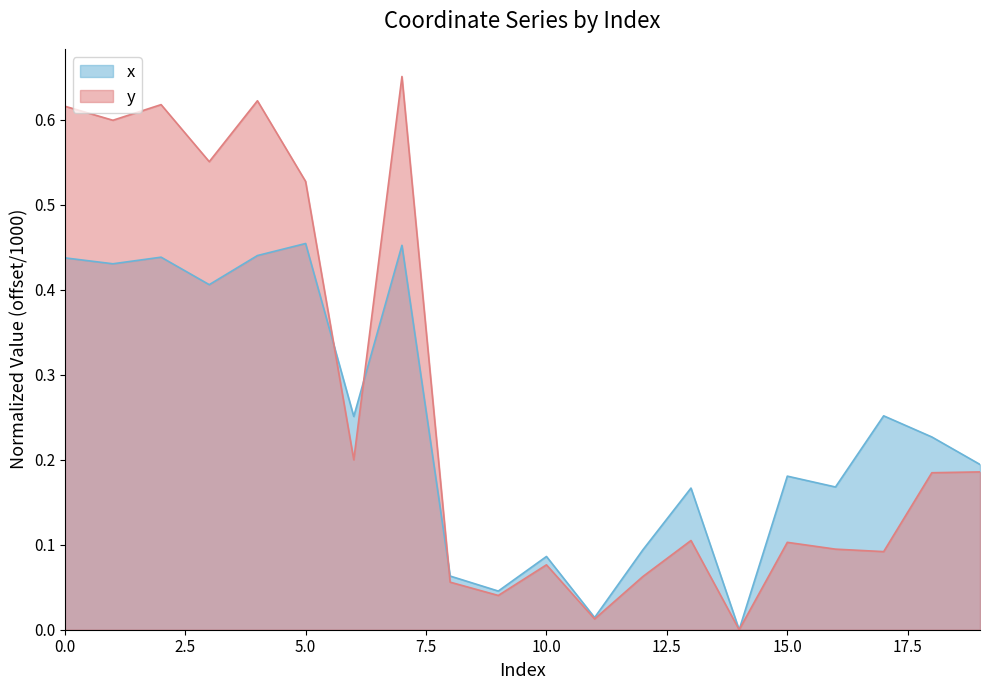

What are all the series names shown in the legend?

x, y